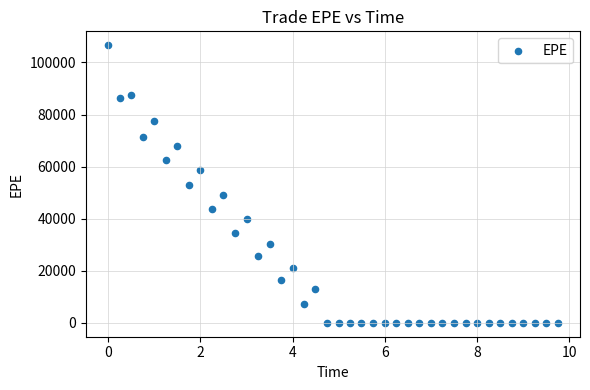

What is the range of X values (max minus min)?

9.7